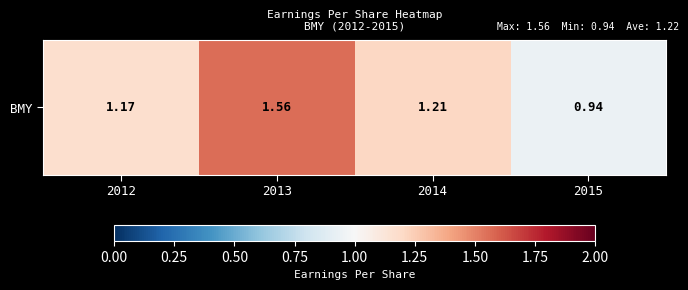

Approximately how many times larger is the value at 2012 compared to 2014?

1.0